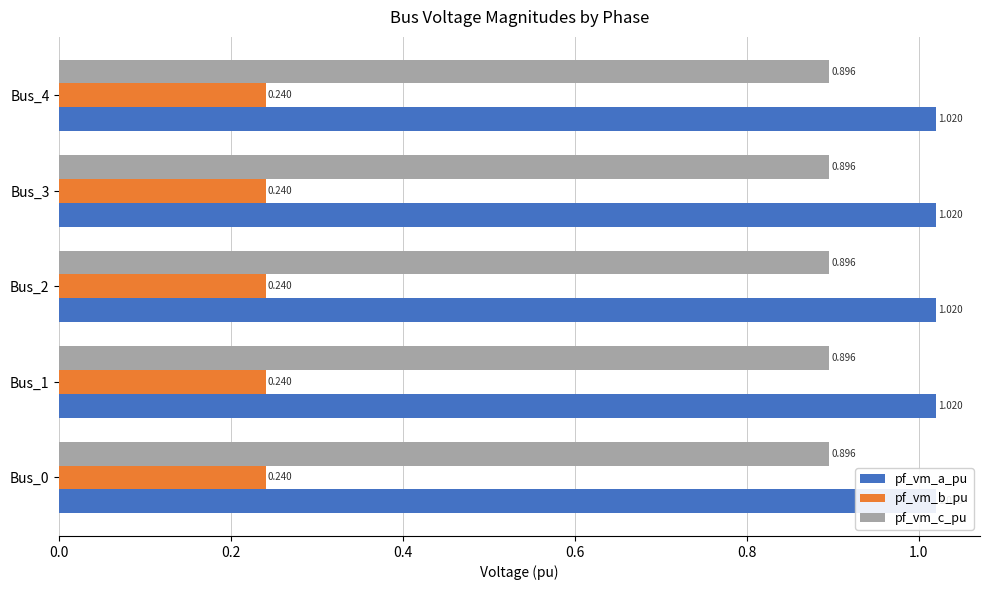

What are all the series names shown in the legend?

pf_vm_a_pu, pf_vm_b_pu, pf_vm_c_pu